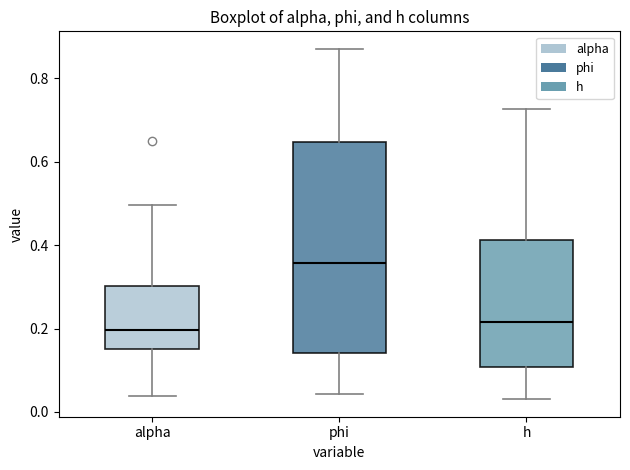

Where does the lower whisker of the box for h end on the y-axis? The values are not printed on the chart, so give them approximately, as read against the axis.

0.04